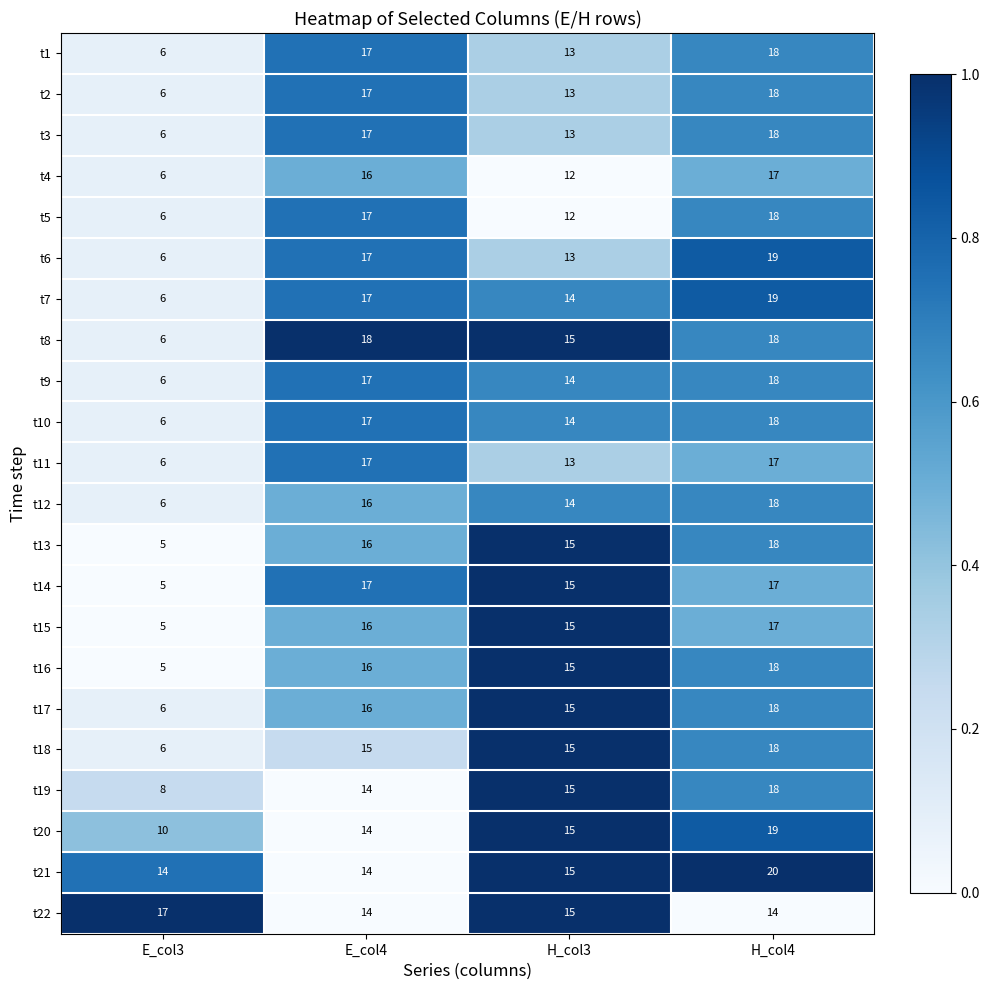

Count the t21 values in the range 14 to 20.

4